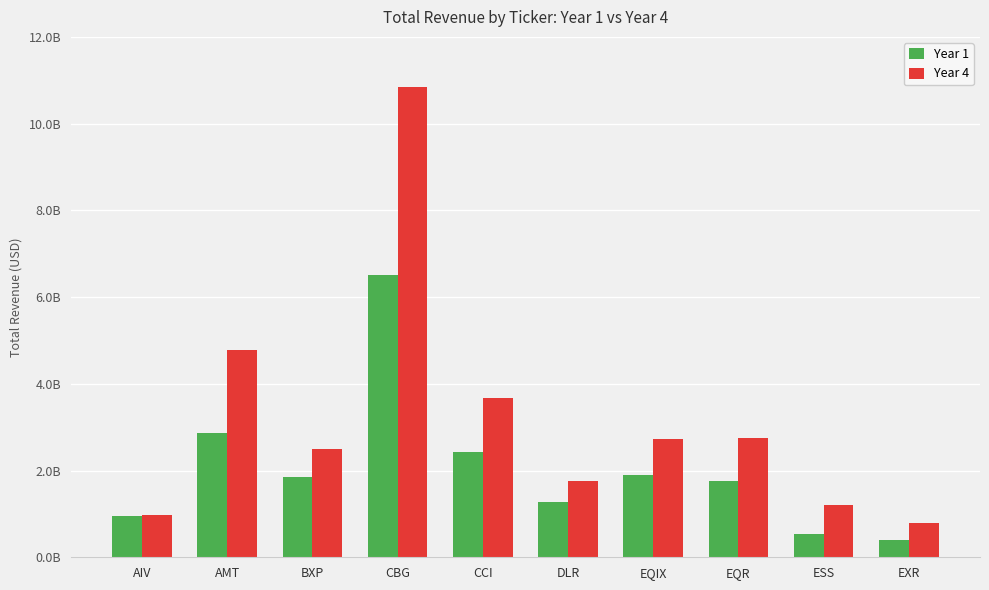

Where does the Year 1 series first go above 1847186000?

AMT